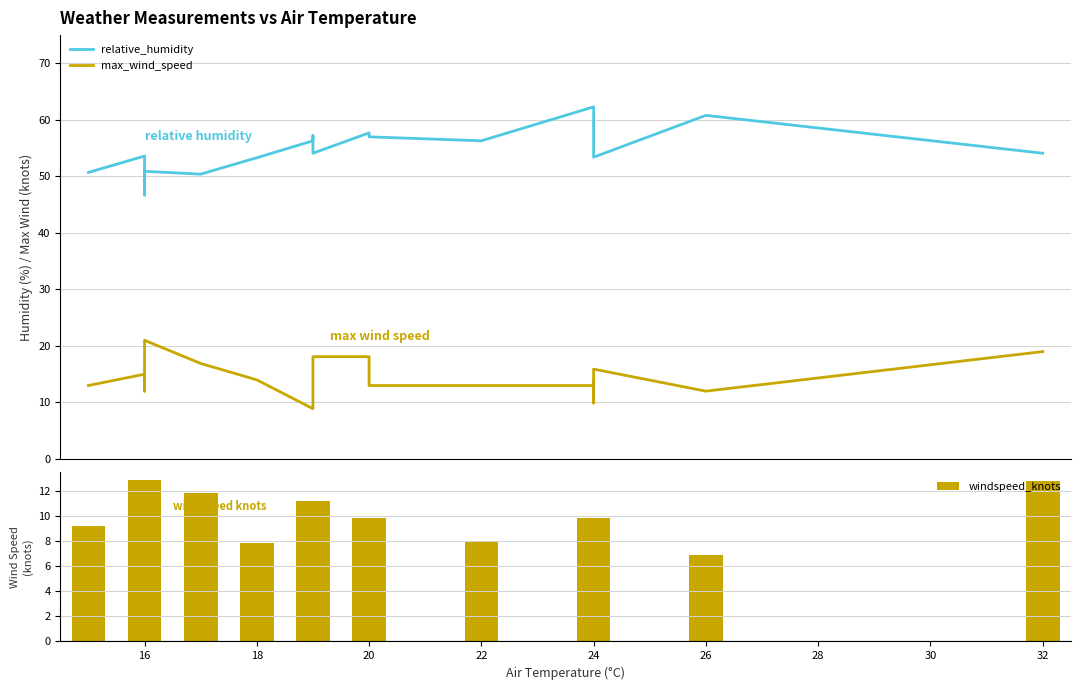

At how many categories does at least one series exceed 61?

2